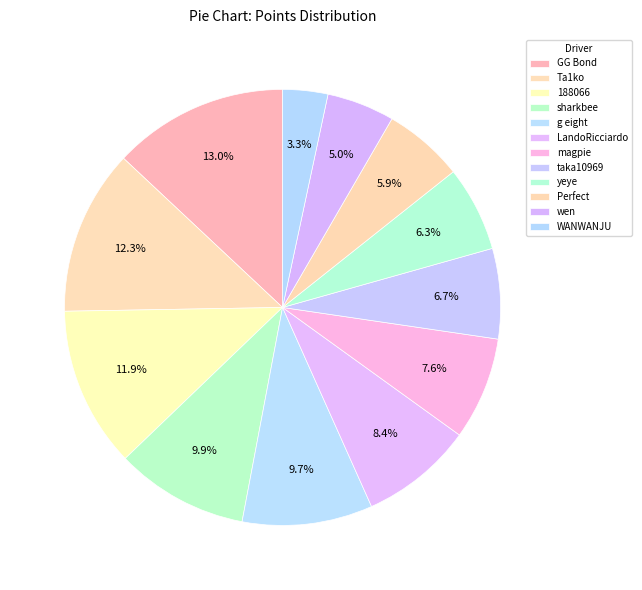

To the nearest percent, what is the difference between the sharkbee and taka10969 slice percentages?

3%